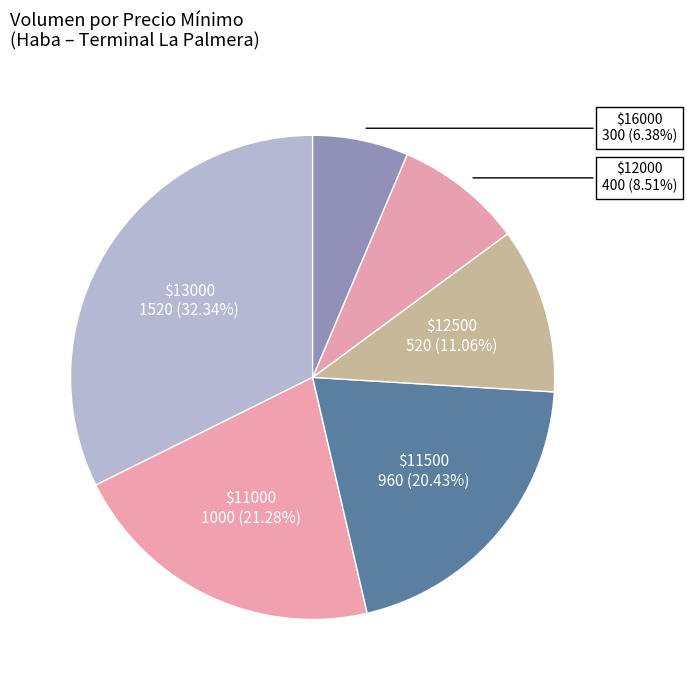

Does any single category account for the majority?

No